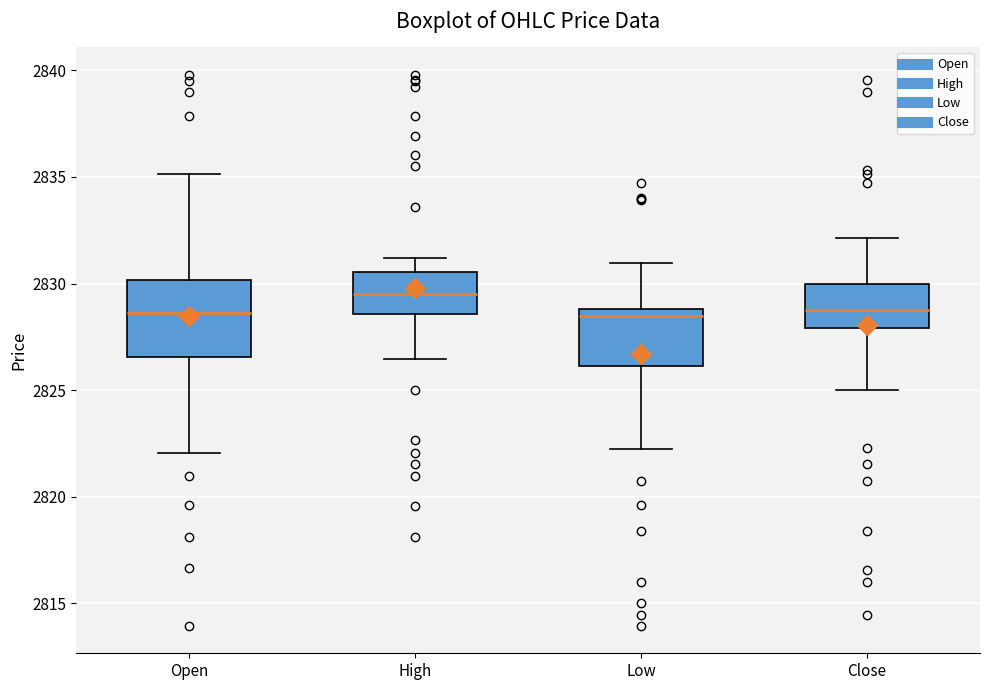

Reading left to right, transcribe this box plot: for each box, give where its median line is, the range the box spans, and where its two whiskers end, as read against the y-axis. The values are not printed on the chart, so give them approximately, as read against the axis.

Open: median 2828.5, box 2826.5 to 2830.0, whiskers 2822.0 to 2835.0
High: median 2829.5, box 2828.5 to 2830.5, whiskers 2826.5 to 2831.0
Low: median 2828.5, box 2826.0 to 2829.0, whiskers 2822.5 to 2831.0
Close: median 2829.0, box 2828.0 to 2830.0, whiskers 2825.0 to 2832.0